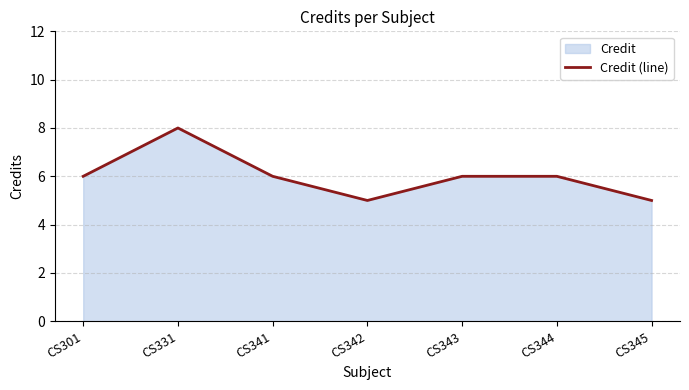

Reading left to right, extract all data points from this chart.

CS301=6	CS331=8	CS341=6	CS342=5	CS343=6	CS344=6	CS345=5